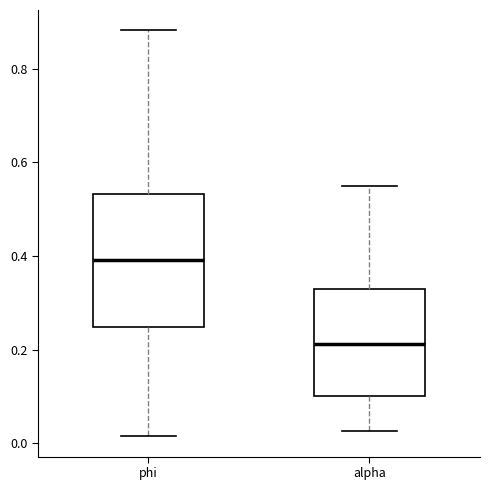

Reading left to right, read every box against the y-axis: the position of its median line, the range the box covers, and the ends of its whiskers. The values are not printed on the chart, so give them approximately, as read against the axis.

phi: median 0.40, box 0.24 to 0.54, whiskers 0.02 to 0.88
alpha: median 0.22, box 0.10 to 0.34, whiskers 0.02 to 0.56